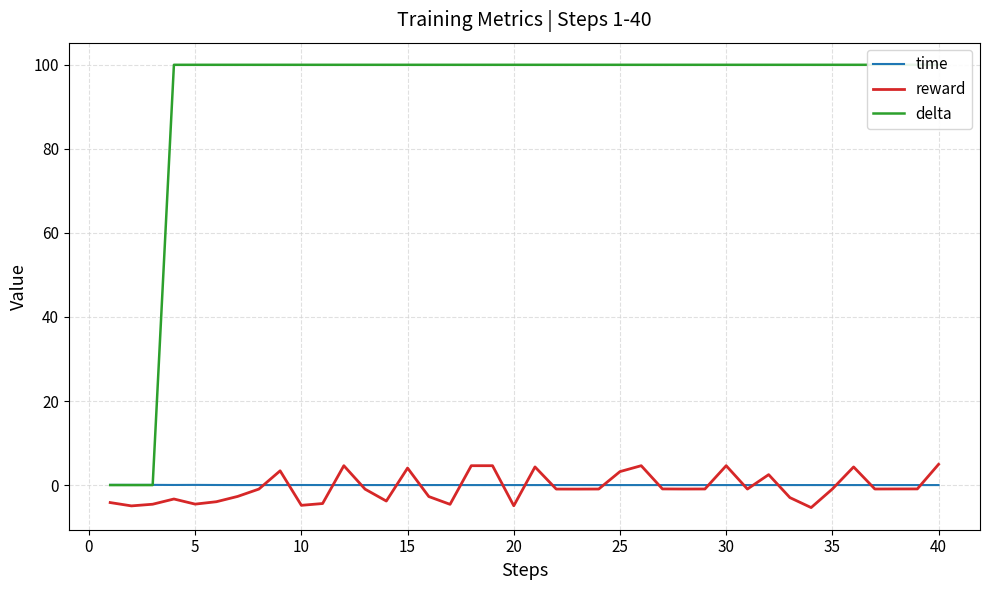

After their last crossing, which series has the higher values: delta or time?

delta